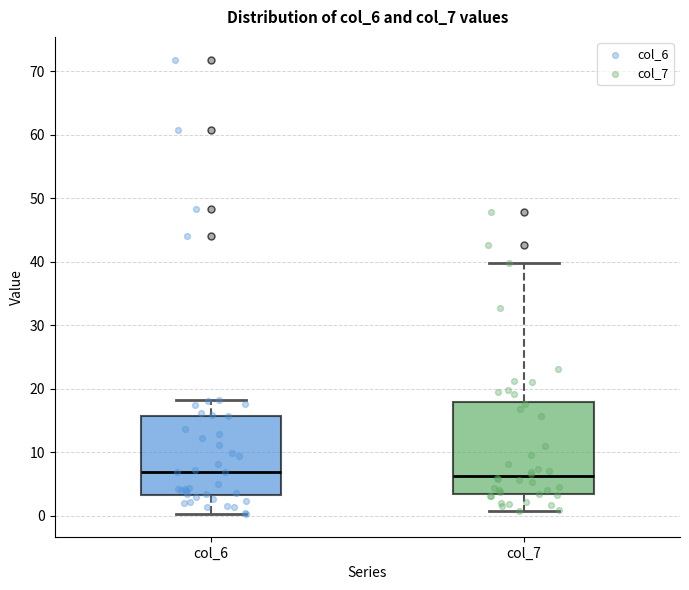

Which box is the tallest, from its lower edge to its upper edge?

col_7